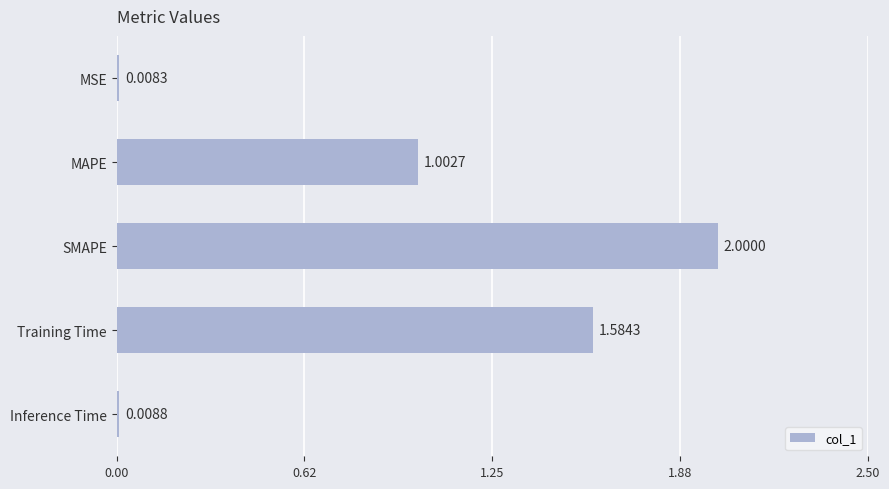

Count the number of values greater than 1.

3